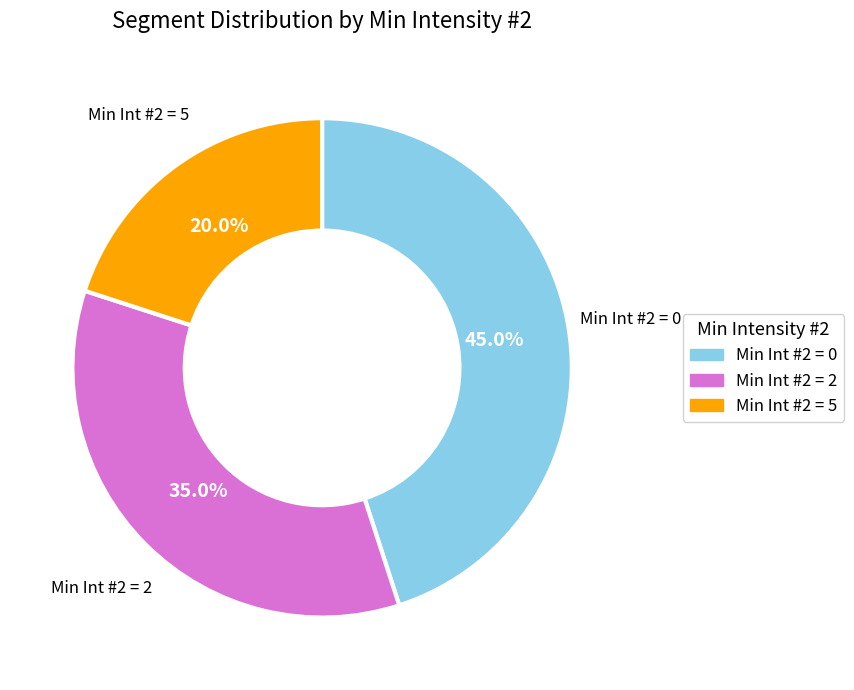

Is there a majority slice in this chart?

No